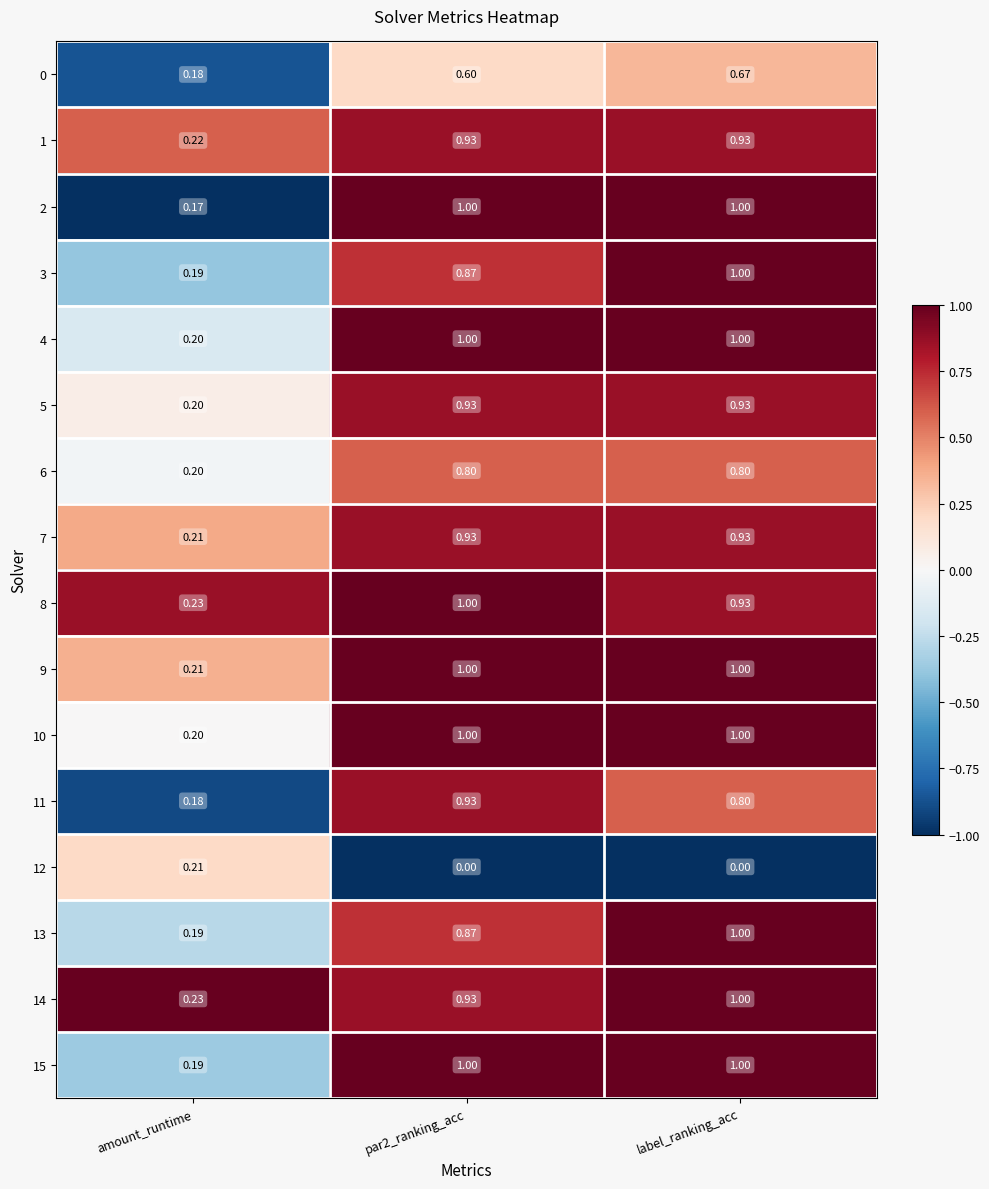

Is the value of 8 at label_ranking_acc greater than the value of 3 at amount_runtime?

Yes